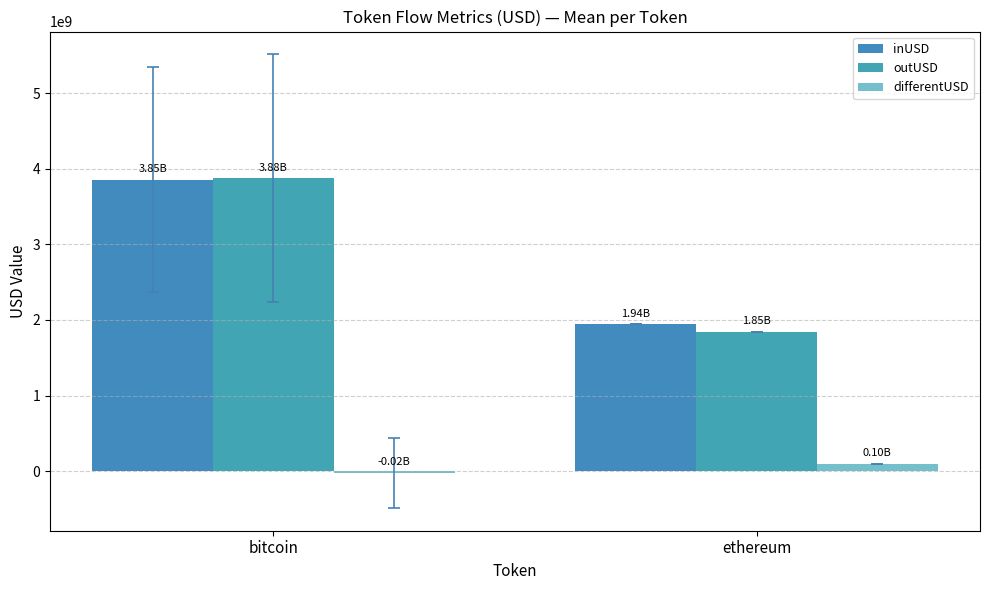

Reading left to right, transcribe all the data shown in this chart.

inUSD: bitcoin=3852336550.0	ethereum=1942053069.5
outUSD: bitcoin=3875348762.3	ethereum=1845405648.9
differentUSD: bitcoin=-23012212.3	ethereum=96647420.7